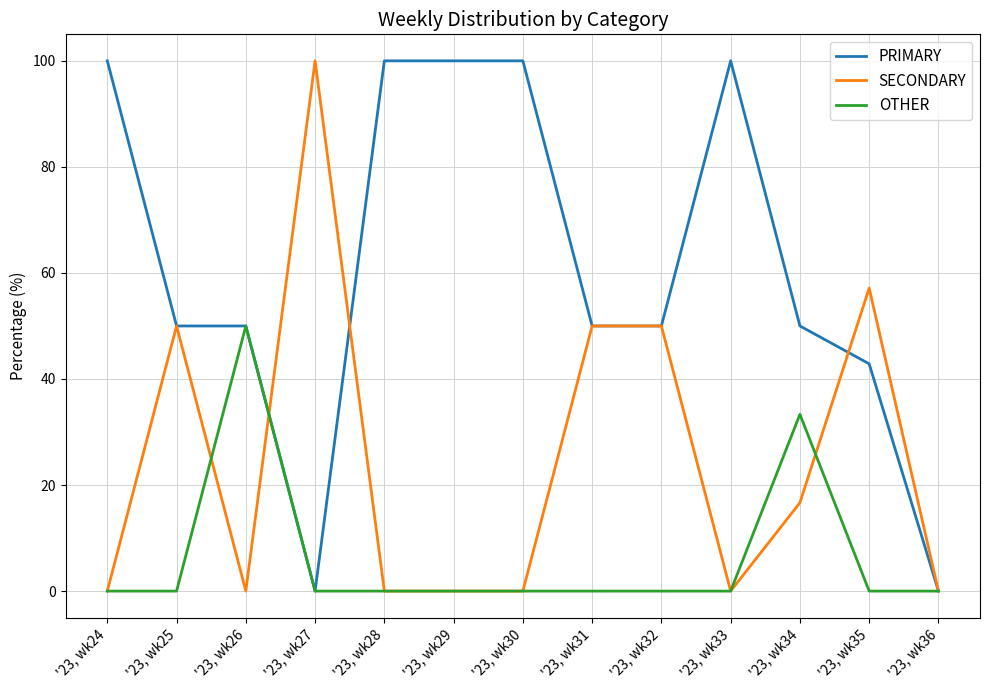

What is the spread (max minus min) of values at '23, wk34?

33.3